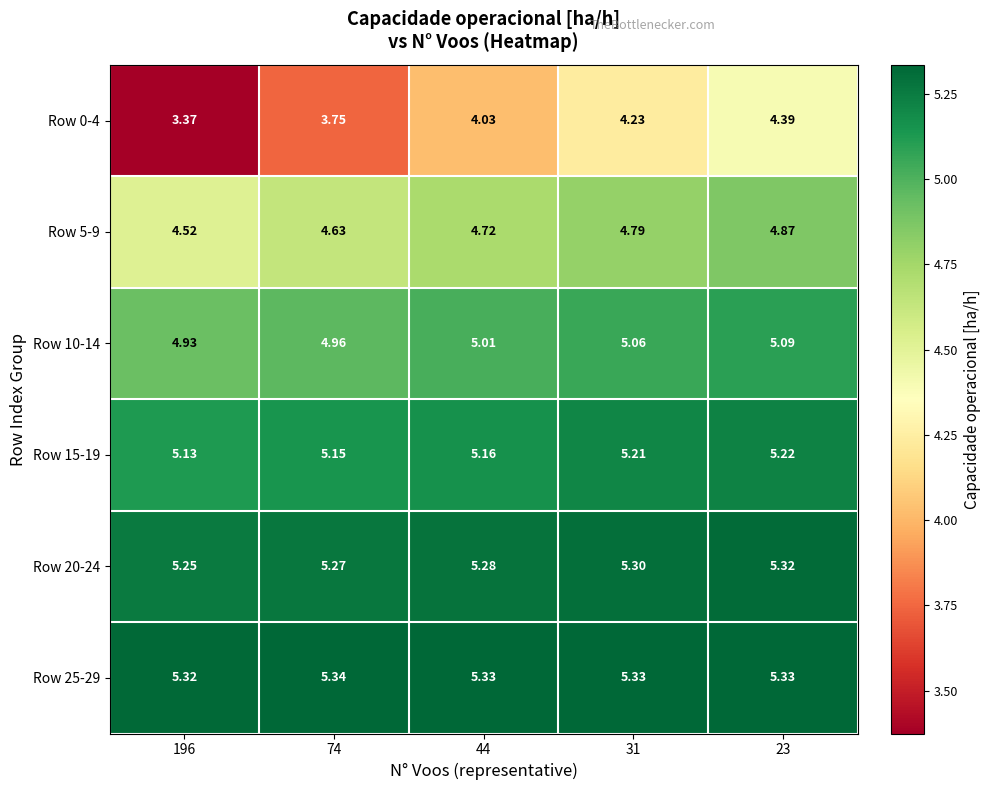

At 74, list the series in order from largest to smallest.

Row 25-29, Row 20-24, Row 15-19, Row 10-14, Row 5-9, Row 0-4